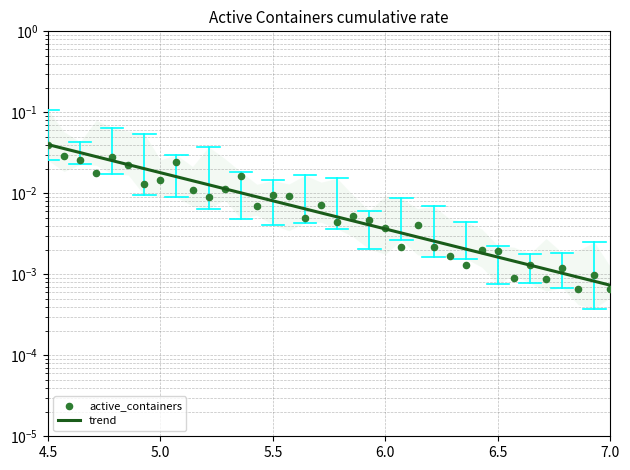

Which series has the largest total across all categories?

trend